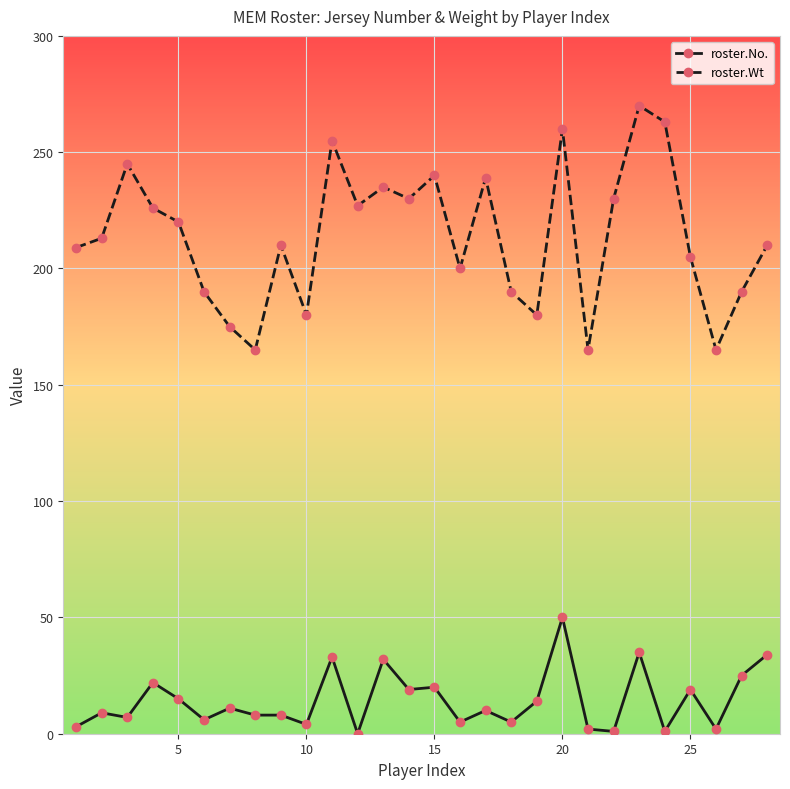

How many values in the roster.Wt series are below 213?

14